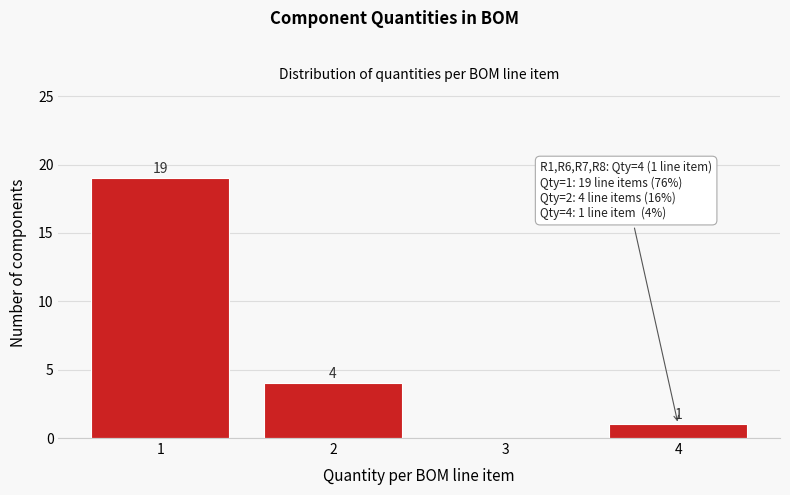

Reading left to right, what are all the values shown in this chart?

1=19	2=4	3=0	4=1